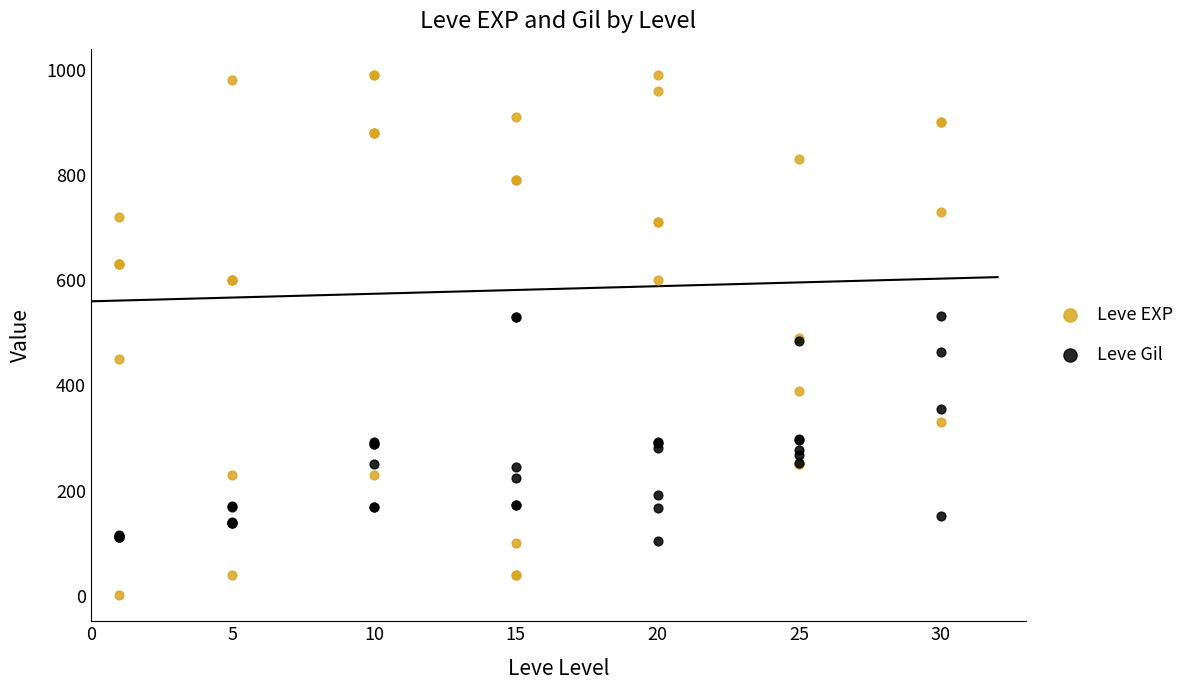

What is the X range (max minus min) for the scatter plot?

29